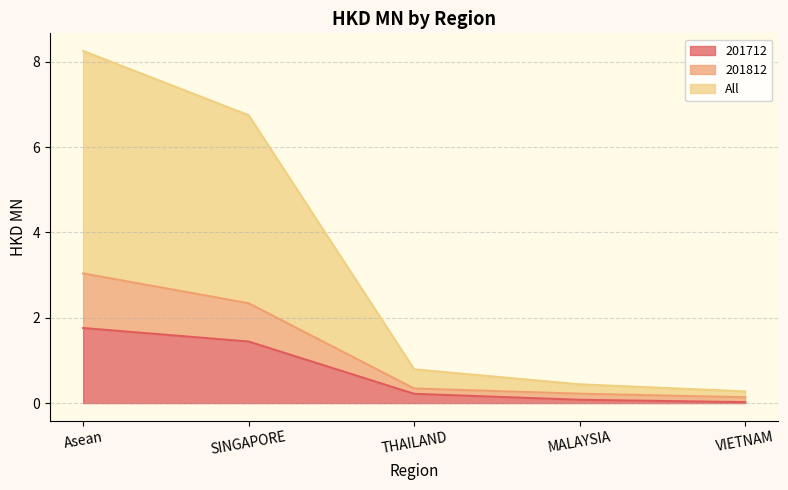

Reading right to left, what are all the values shown in this chart?

201712: 0.0	0.1	0.2	1.4	1.8
201812: 0.1	0.2	0.3	2.3	3.0
All: 0.3	0.4	0.8	6.7	8.3